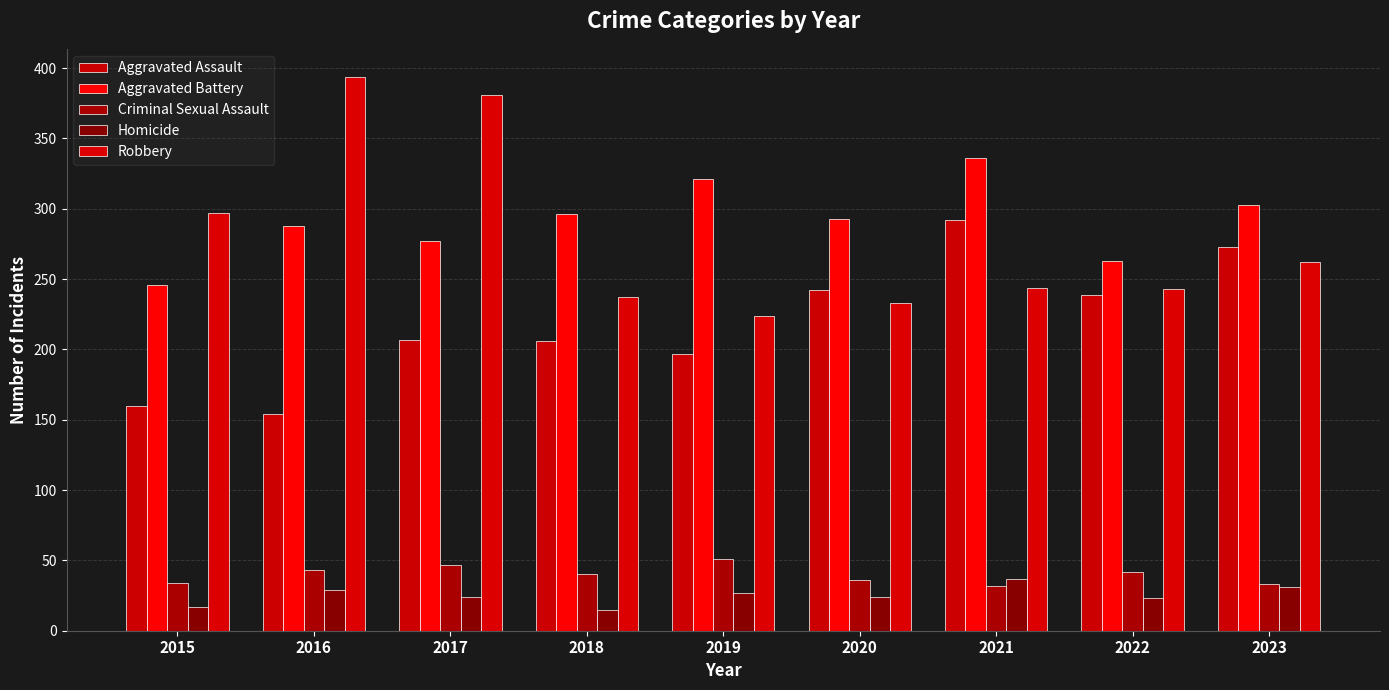

Reading left to right, extract all data points from this chart.

Aggravated Assault: 160	154	207	206	197	242	292	239	273
Aggravated Battery: 246	288	277	296	321	293	336	263	303
Criminal Sexual Assault: 34	43	47	40	51	36	32	42	33
Homicide: 17	29	24	15	27	24	37	23	31
Robbery: 297	394	381	237	224	233	244	243	262